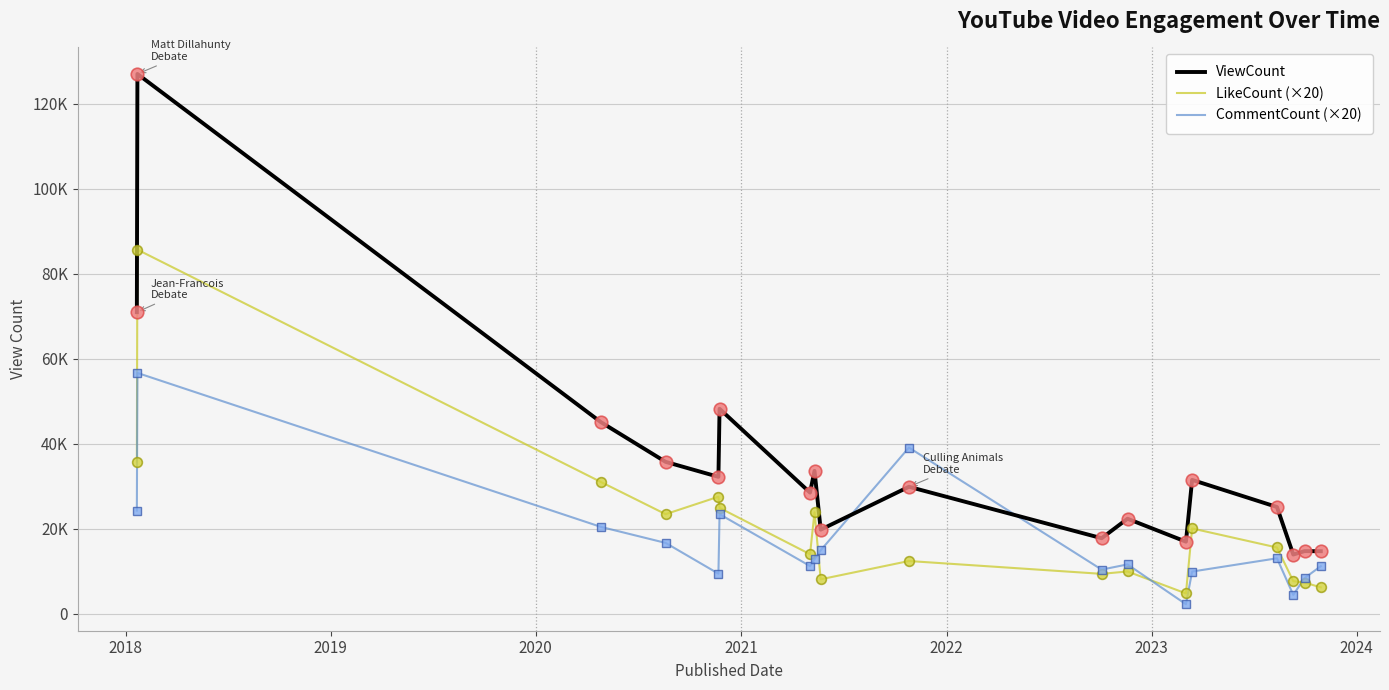

How many interior local peaks does the ViewCount series have?

7